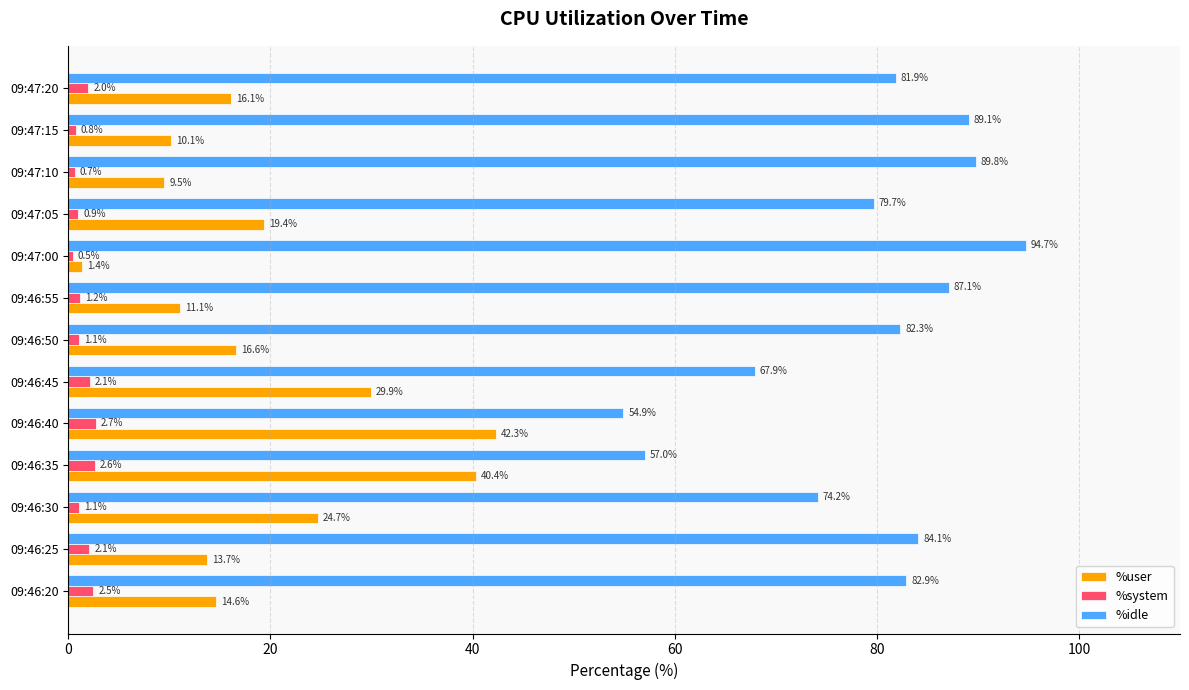

What is the maximum value for %idle?

94.7